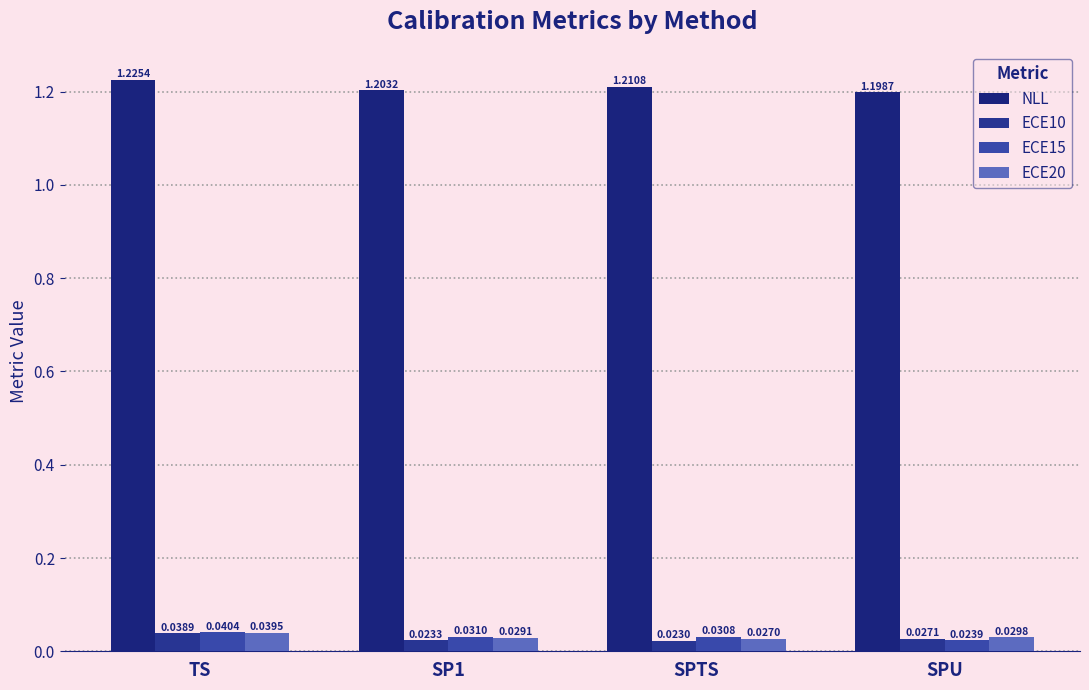

List the series in order of their peak value, lowest first.

ECE10, ECE20, ECE15, NLL